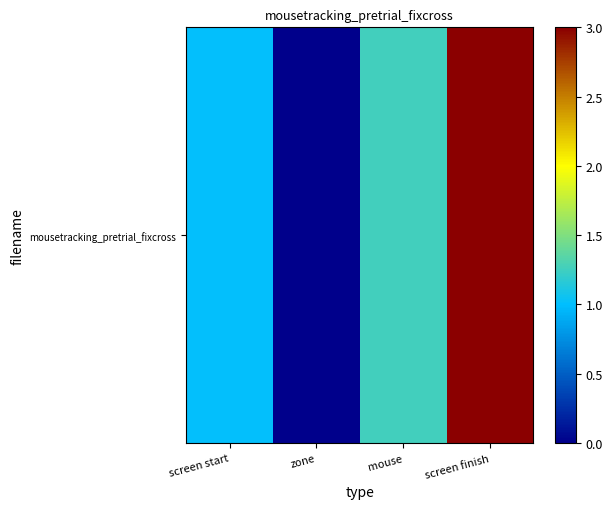

What is the difference between the values at mouse and screen finish?

1.7